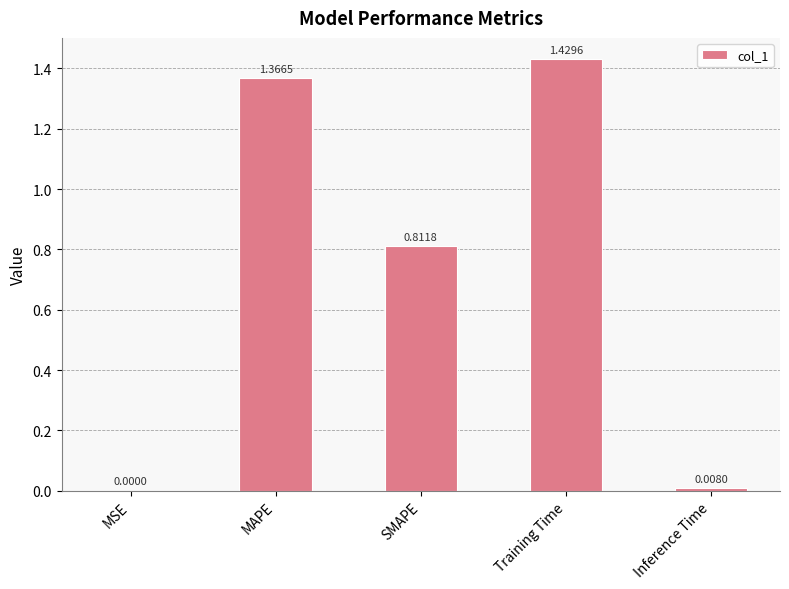

Which label corresponds to the largest value in the chart?

Training Time